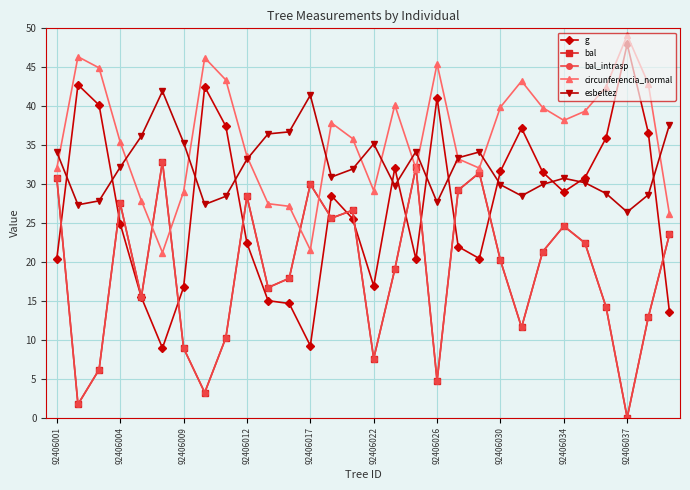

True or false: circunferencia_normal and bal_intrasp cross at least once.

True